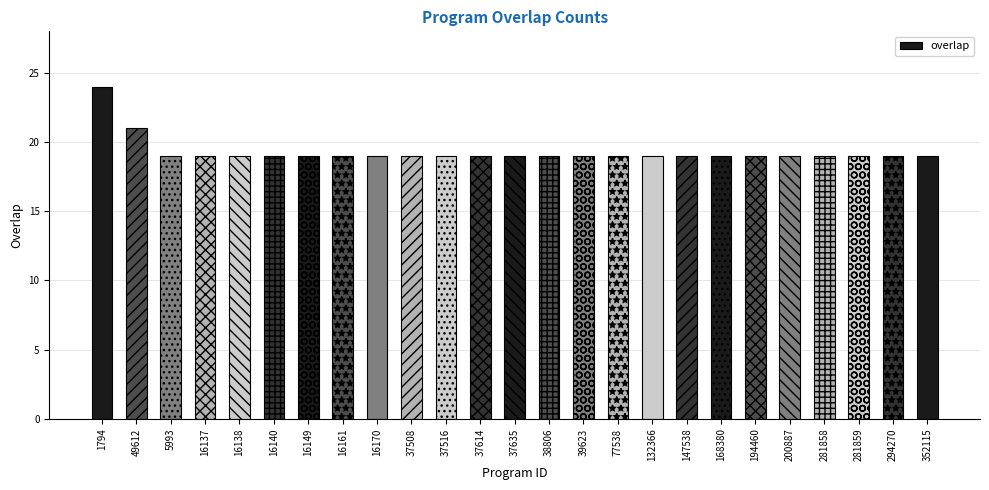

Count the number of data series in this chart.

1